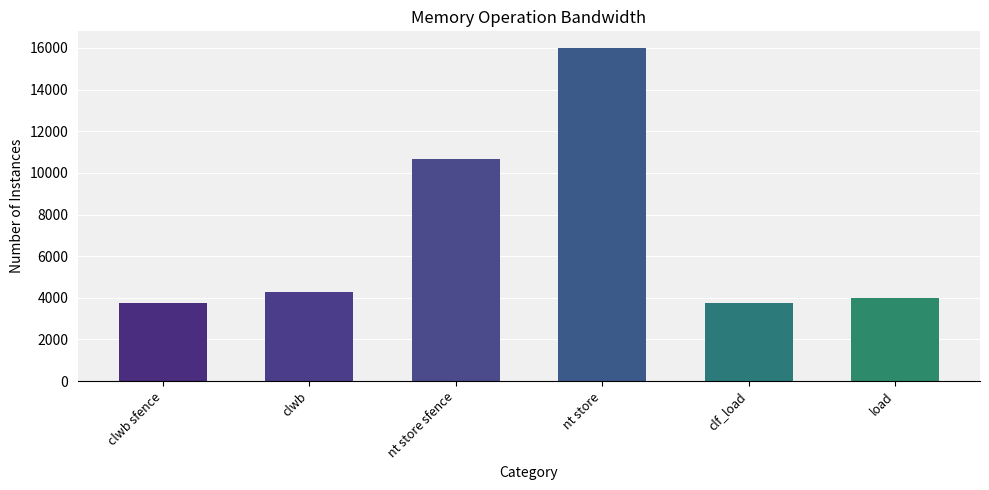

What is the maximum value shown in the chart?

16000